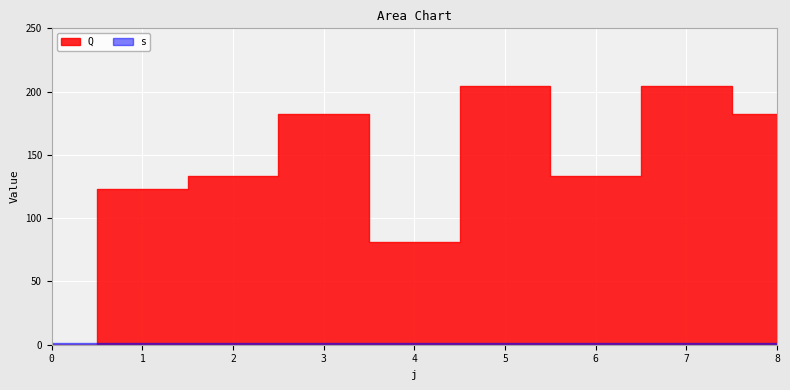

True or false: s and Q cross at least once.

True